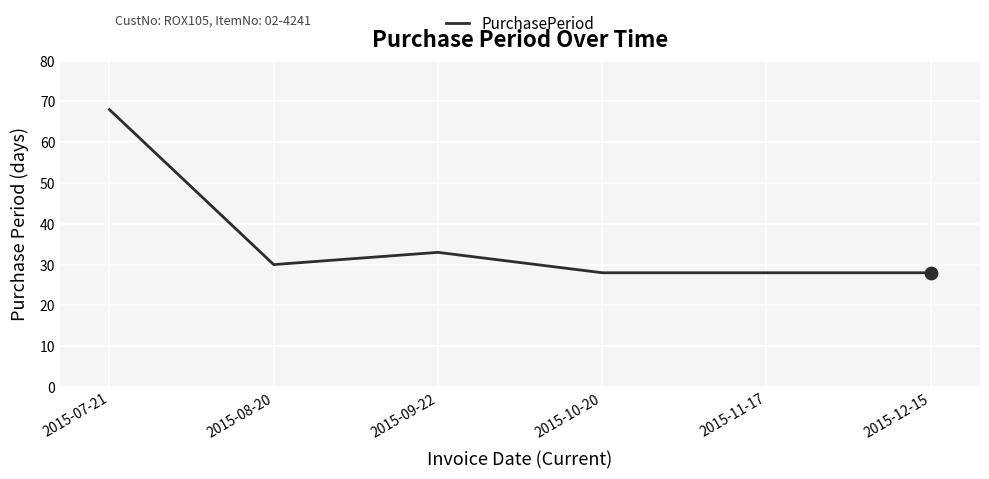

Between 2015-08-20 and 2015-07-21, which is larger?

2015-07-21